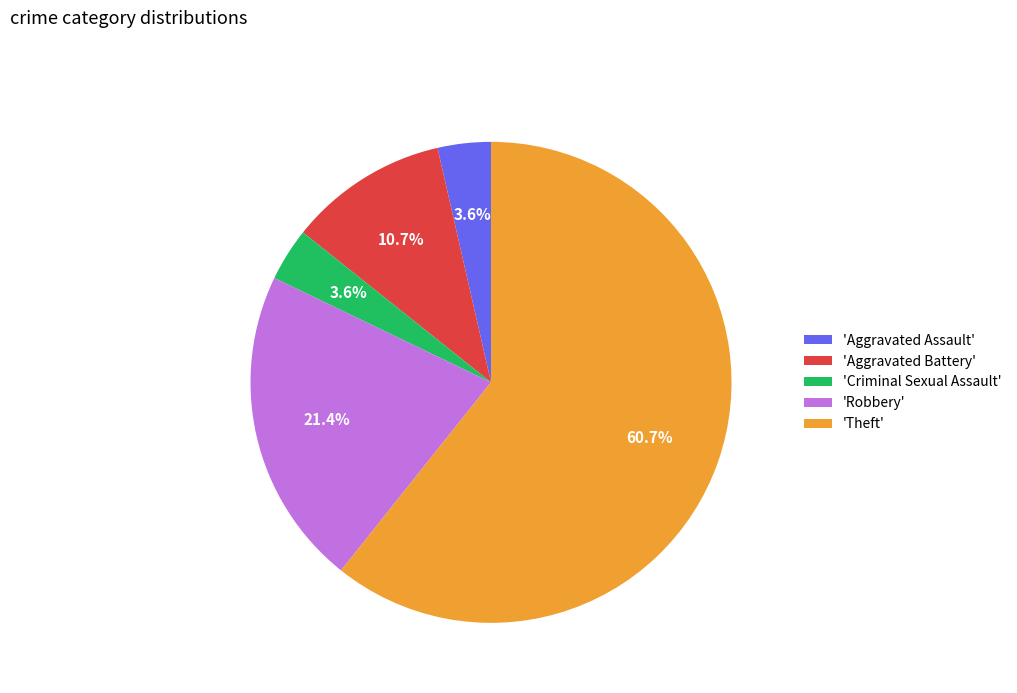

What is the majority slice?

'Theft'